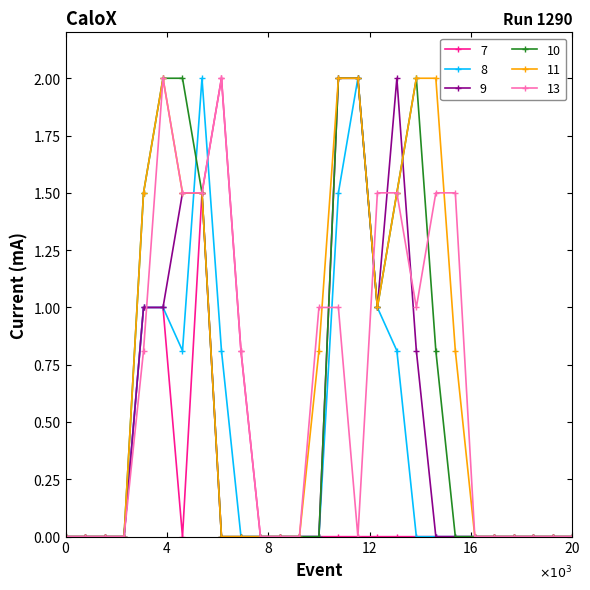

What is the greatest value displayed?

2.0